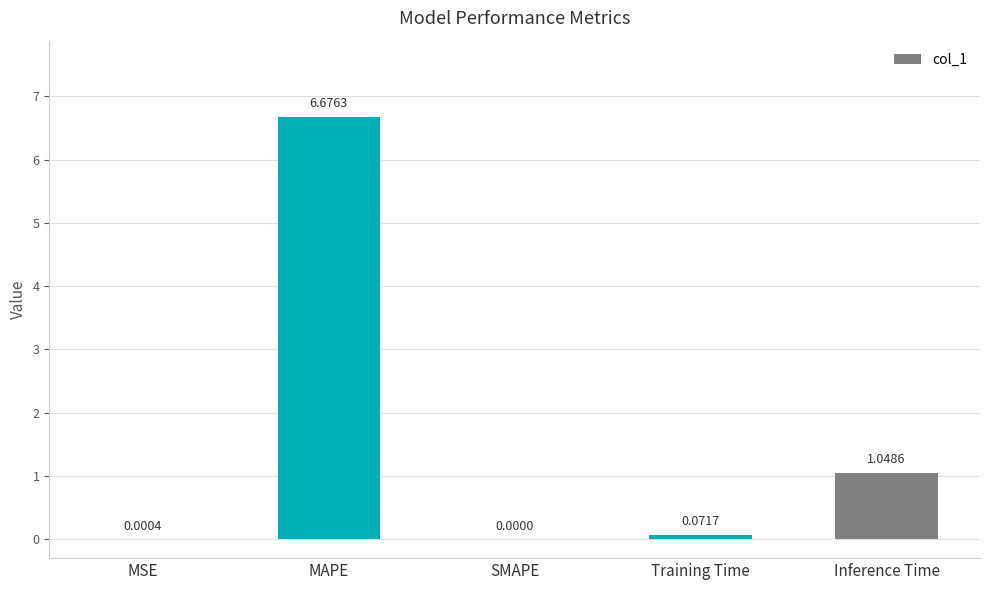

Does the chart contain stacked bars?

No